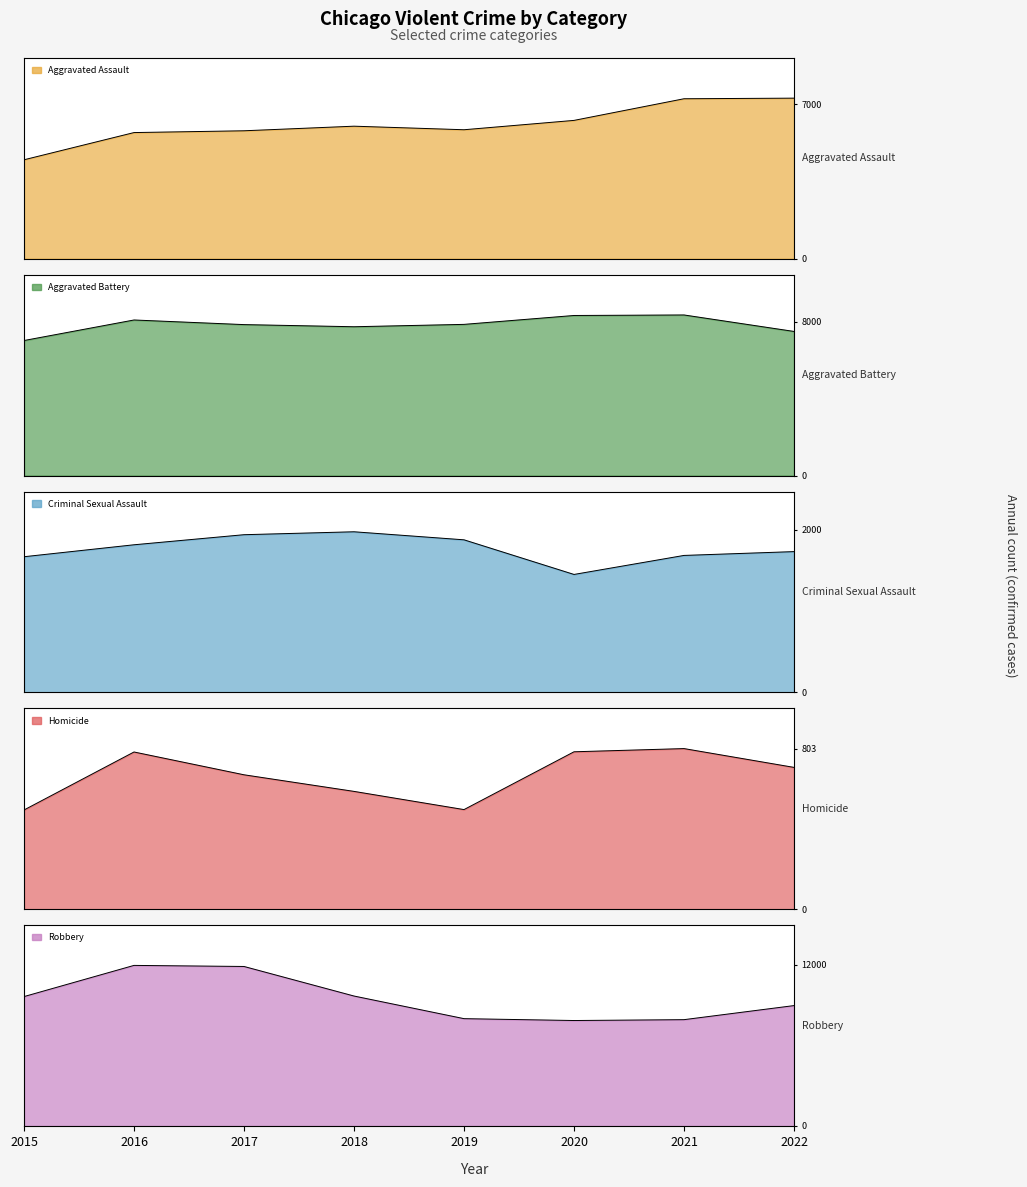

Which series has the largest total across all categories?

Robbery